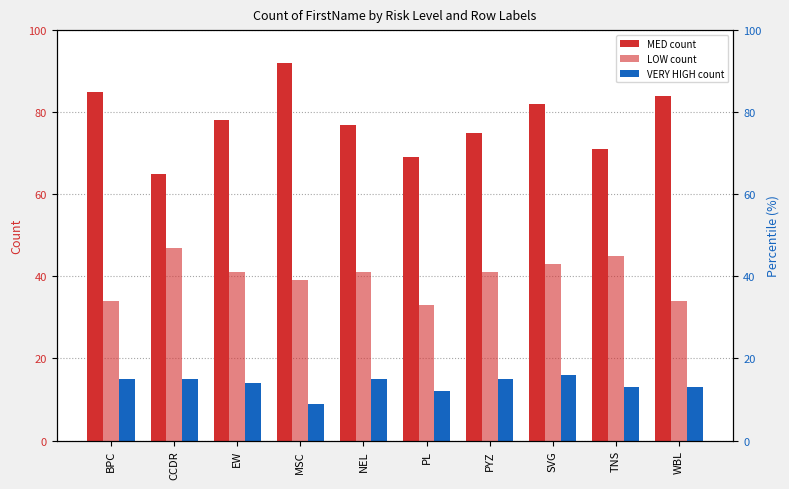

Where is MED nearest to the value 78?

EW